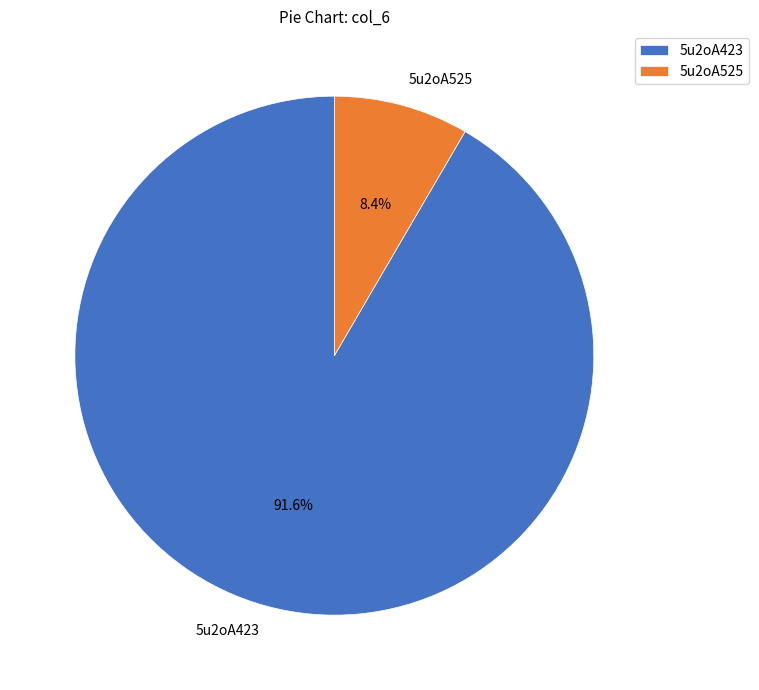

True or false: 5u2oA423 accounts for 99% of the total.

False